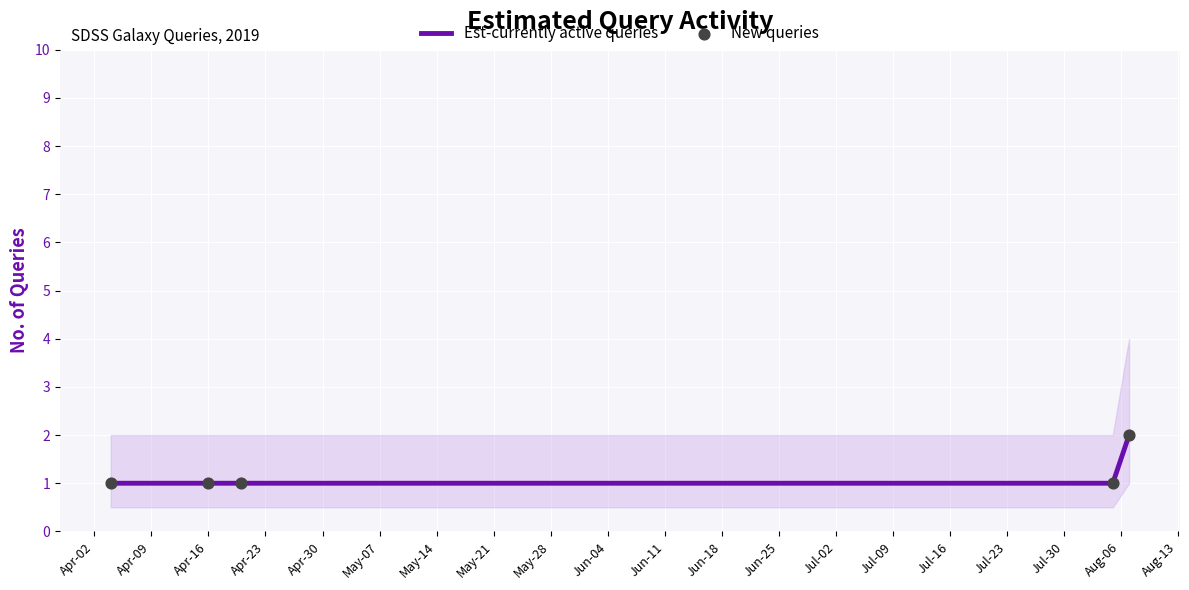

What are all the series names shown in the legend?

Est-currently active queries, New queries